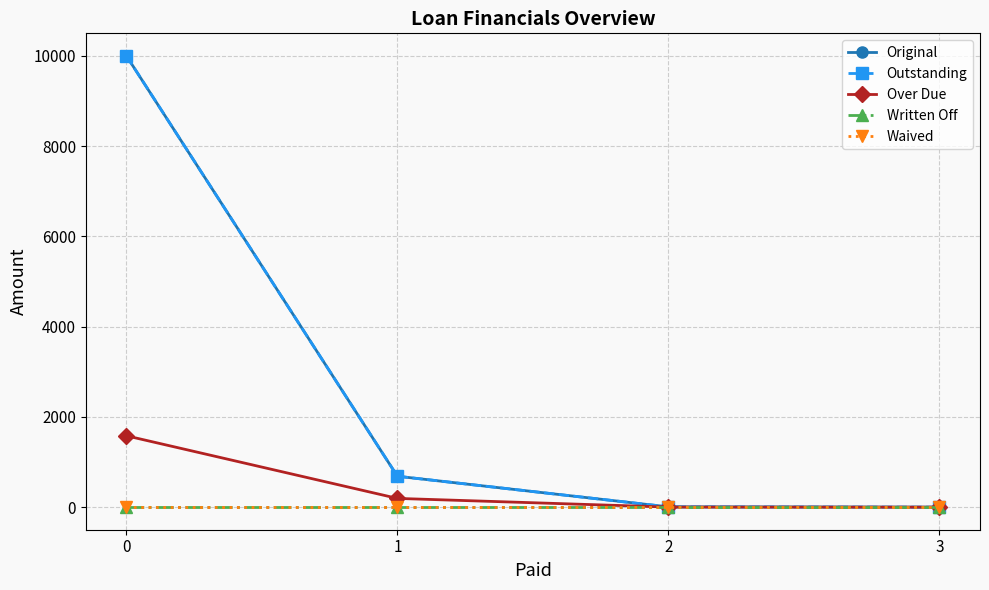

Is it true that Outstanding equals 1.5 at 2?

False